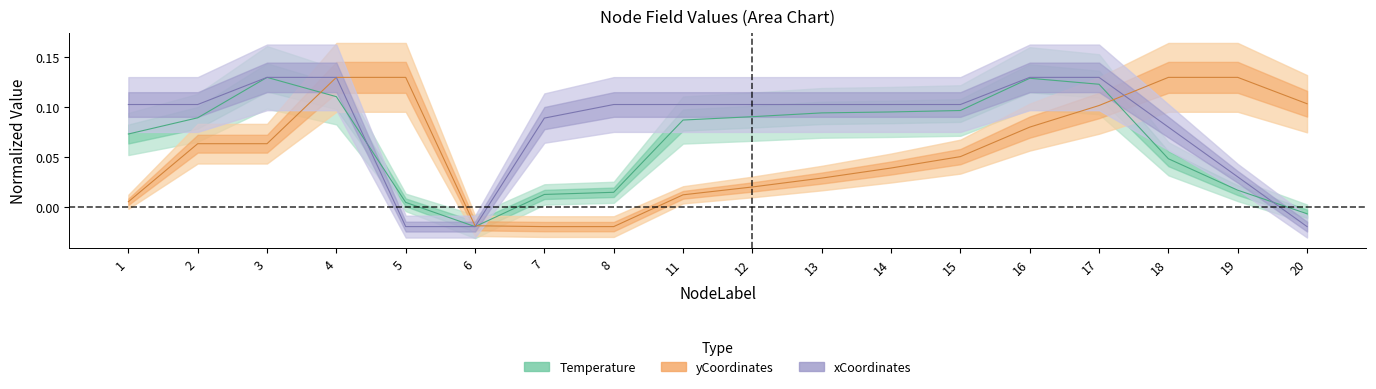

After their last crossing, which series has the higher values: yCoordinates or xCoordinates?

yCoordinates